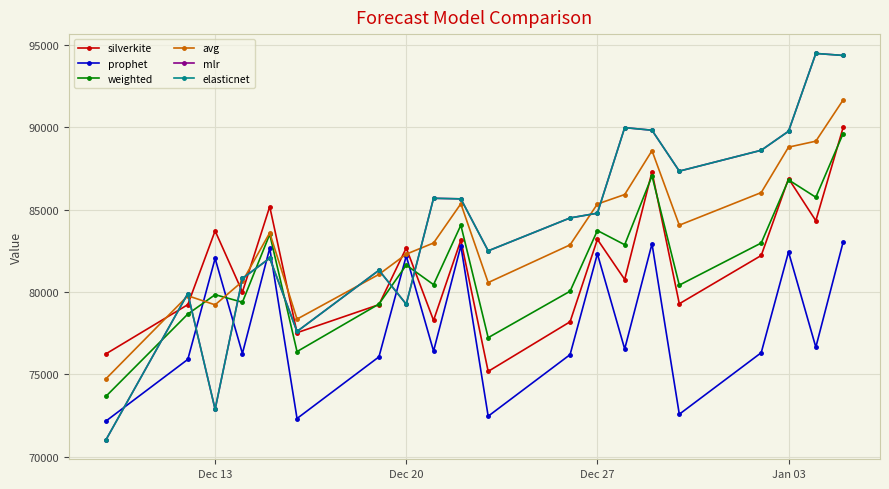

What is the value of the elasticnet point at the 13th from the left?

84781.7